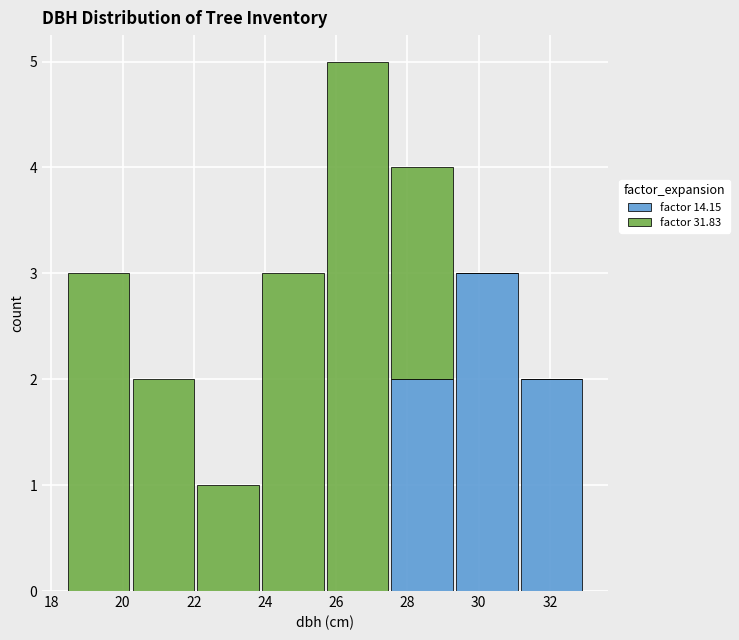

Which range on the x-axis has the tallest stacked bar (by total height)?

25.6 to 27.6